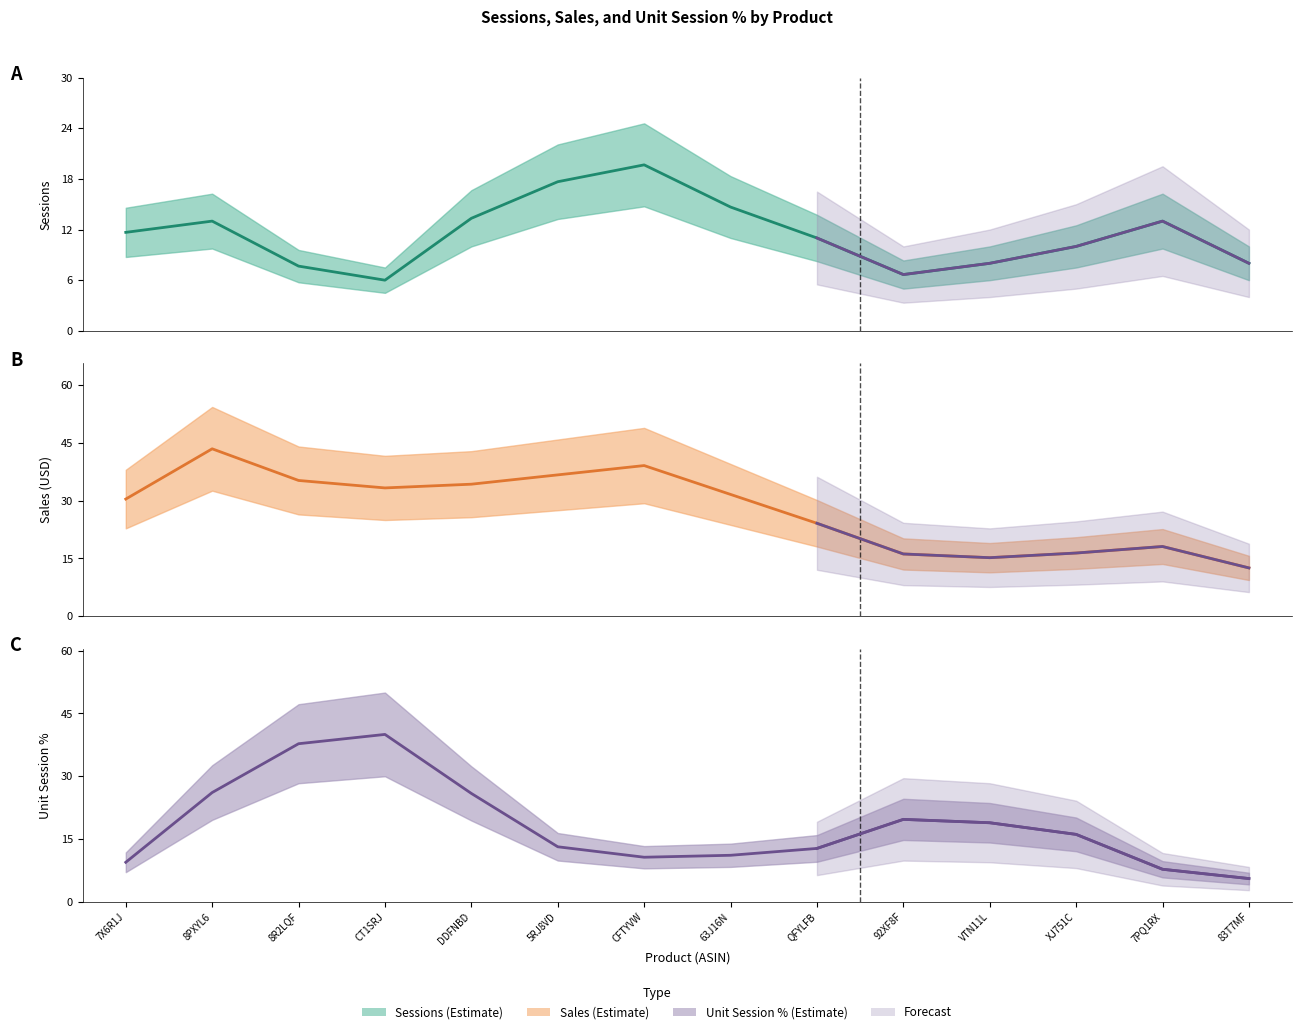

In Unit Session Percentage, how many points are lower than both neighbors (excluding endpoints)?

1